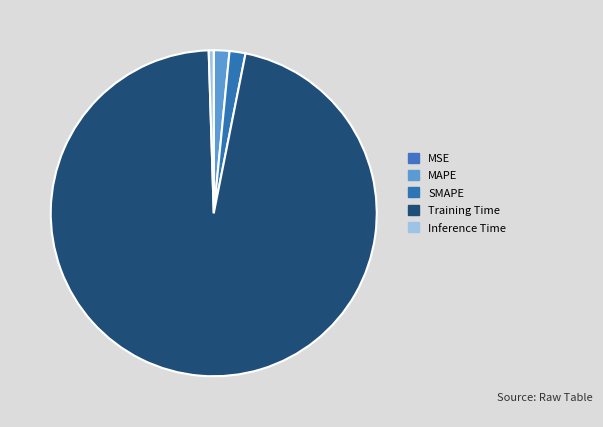

Which slice is the largest?

Training Time